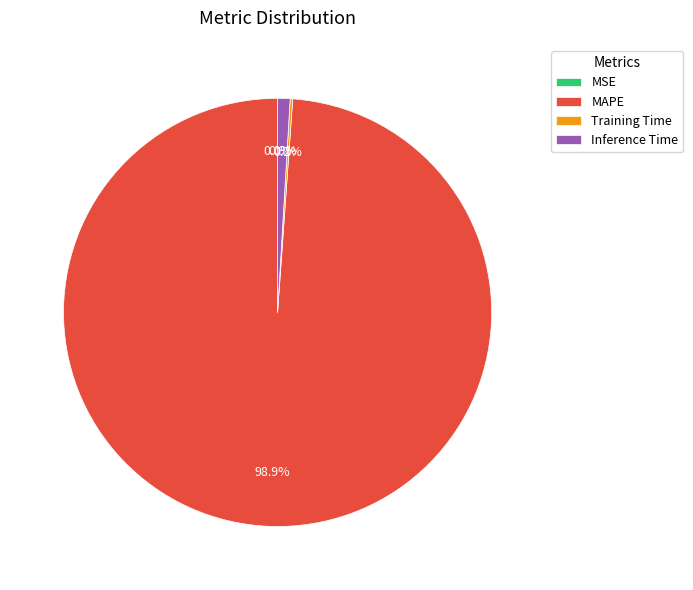

What percentage is the Inference Time slice, to the nearest percent?

1%